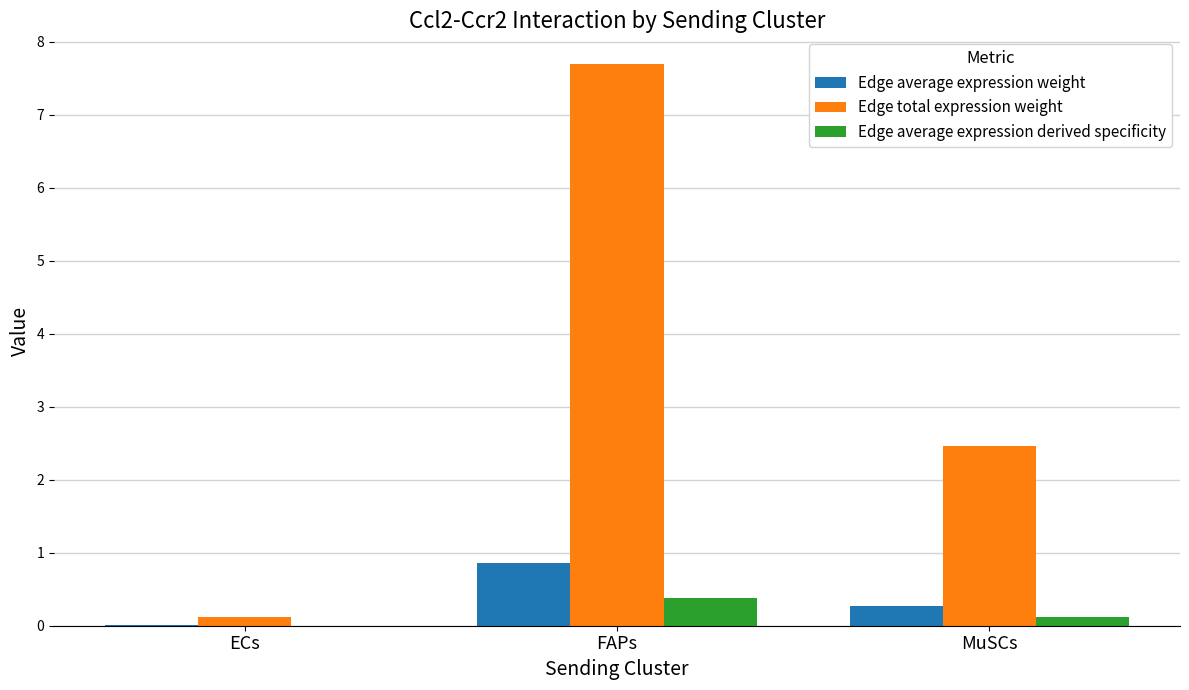

Is it true that Edge total expression weight equals 7.7 at FAPs?

True